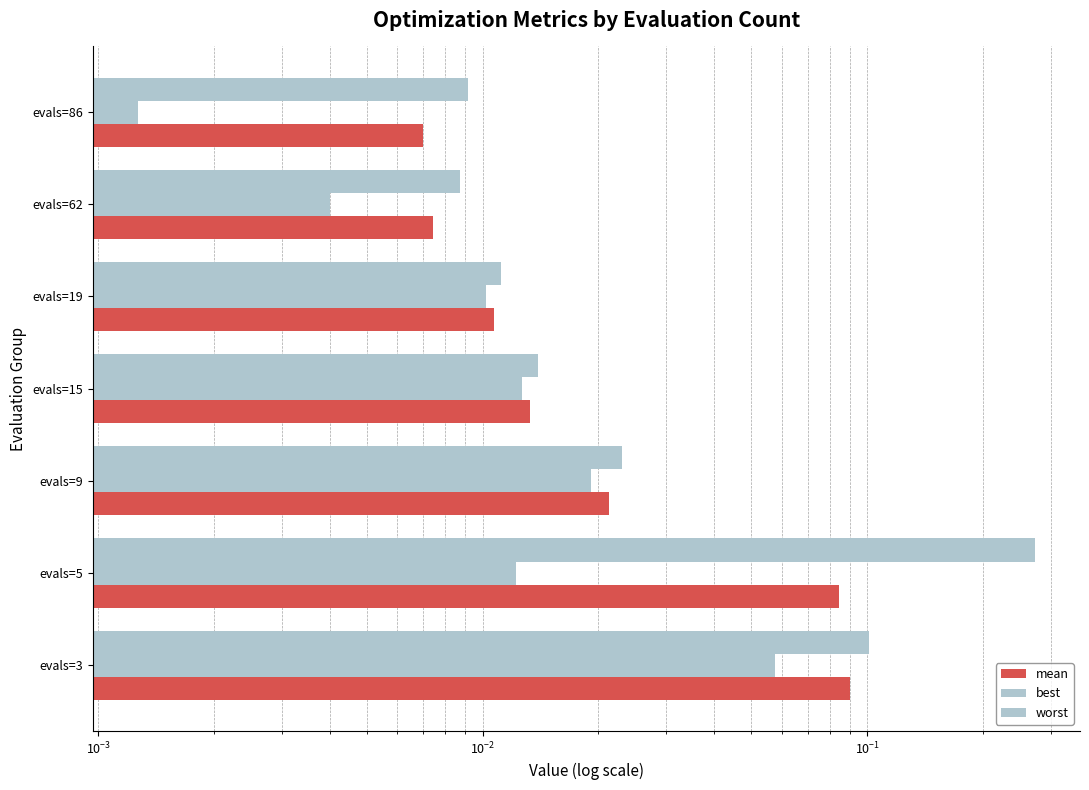

Reading right to left, extract all data points from this chart.

mean: 0.0	0.0	0.0	0.0	0.0	0.1	0.1
best: 0.0	0.0	0.0	0.0	0.0	0.0	0.1
worst: 0.0	0.0	0.0	0.0	0.0	0.3	0.1